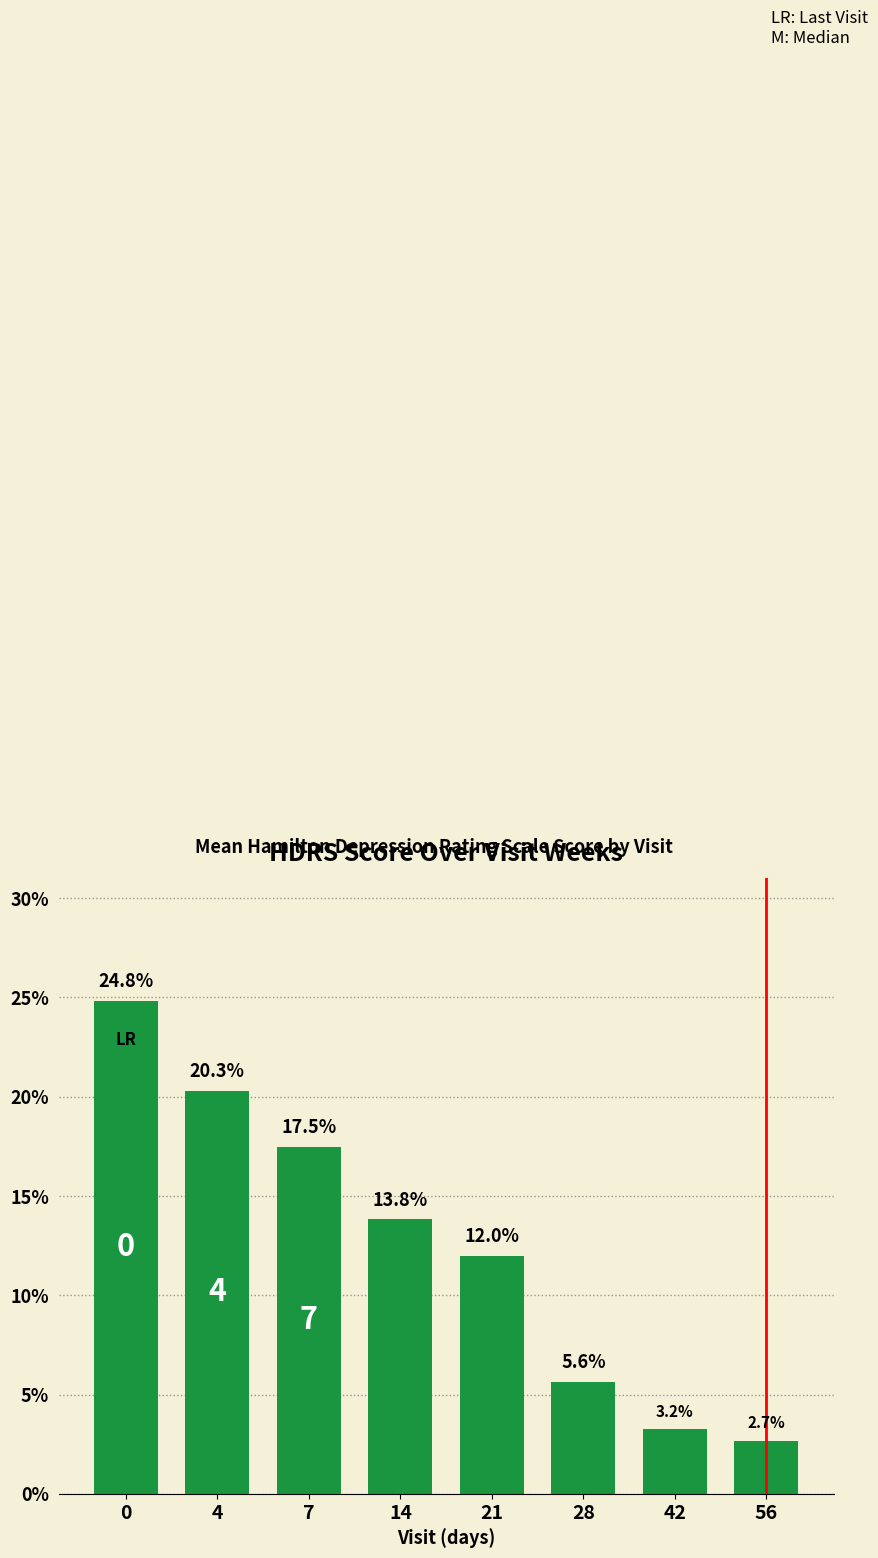

The value at 0 is 0.1. True or false?

False